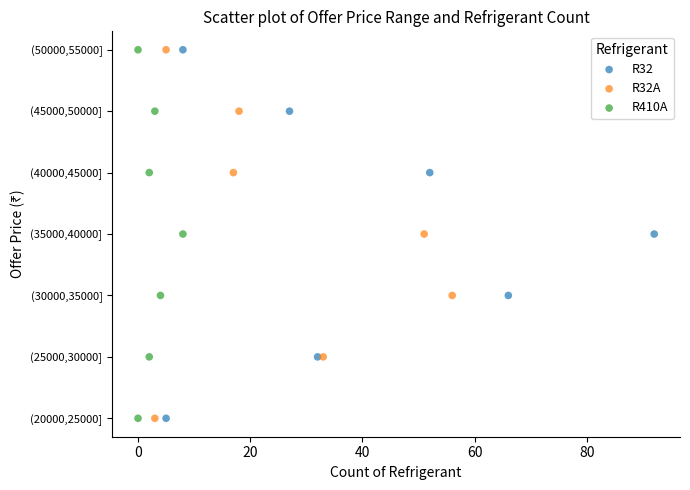

What are all the series names shown in the legend?

R32, R32A, R410A